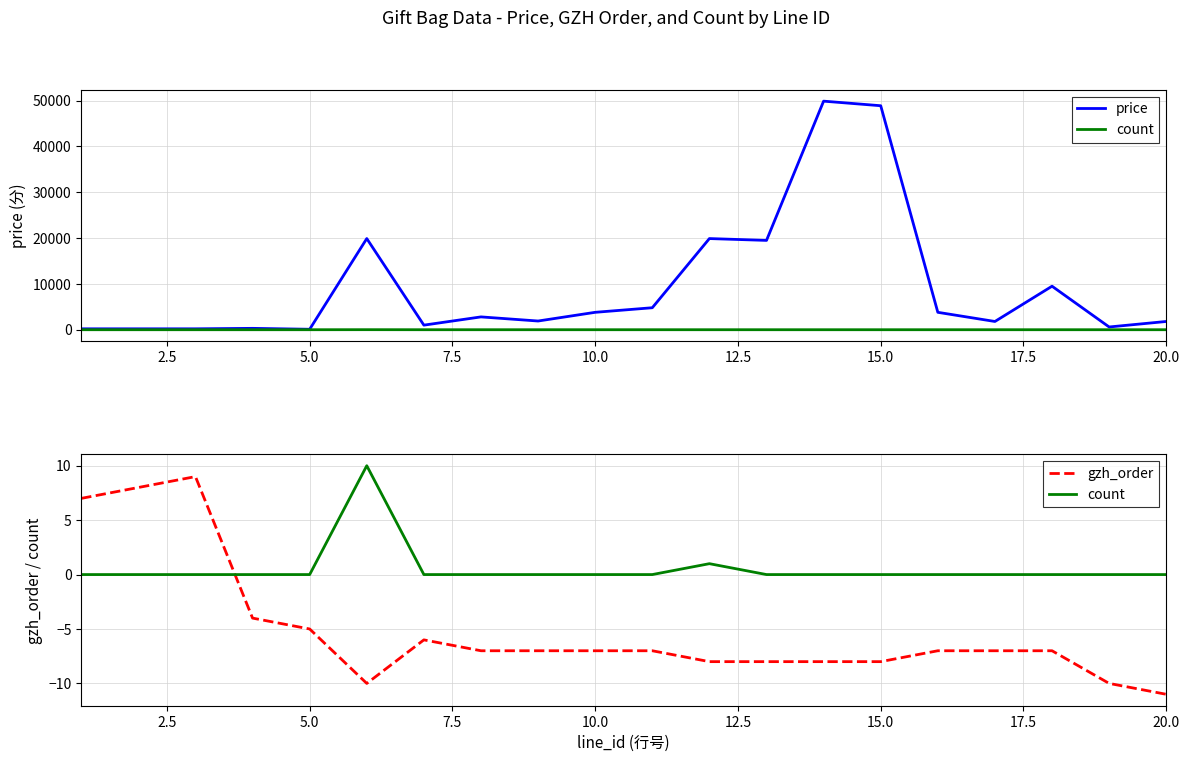

Which series has the widest spread of values?

price